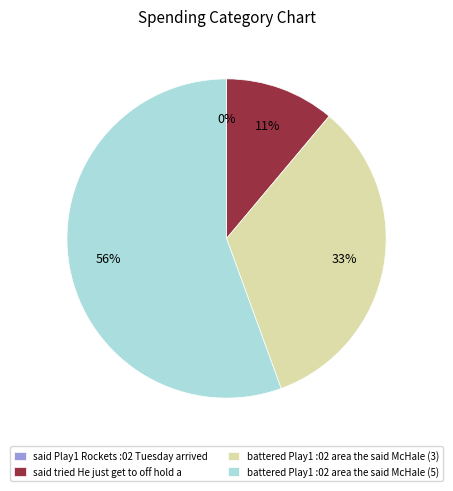

True or false: battered Play1 :02 area the said McHale (5) accounts for 61% of the total.

False